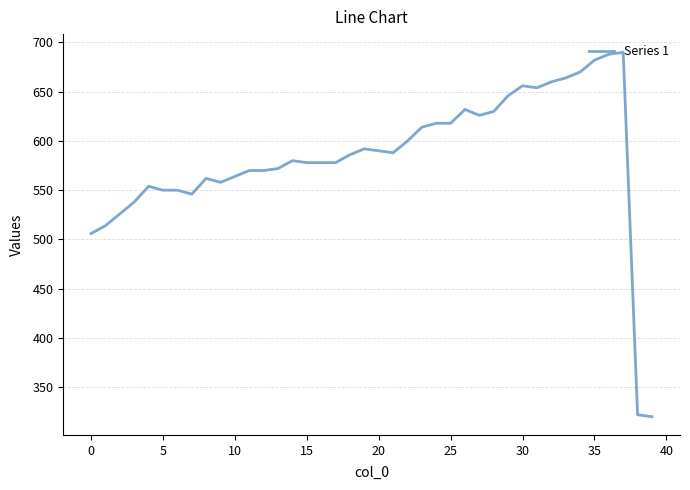

What is the maximum value shown in the chart?

690